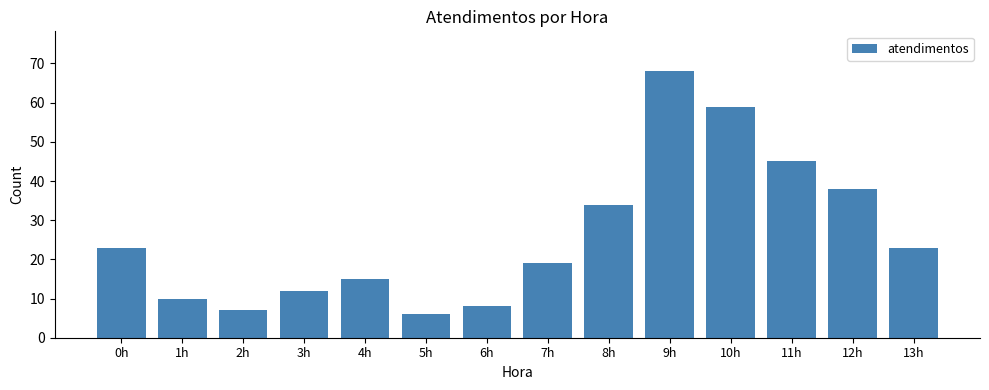

Does the chart contain stacked bars?

No